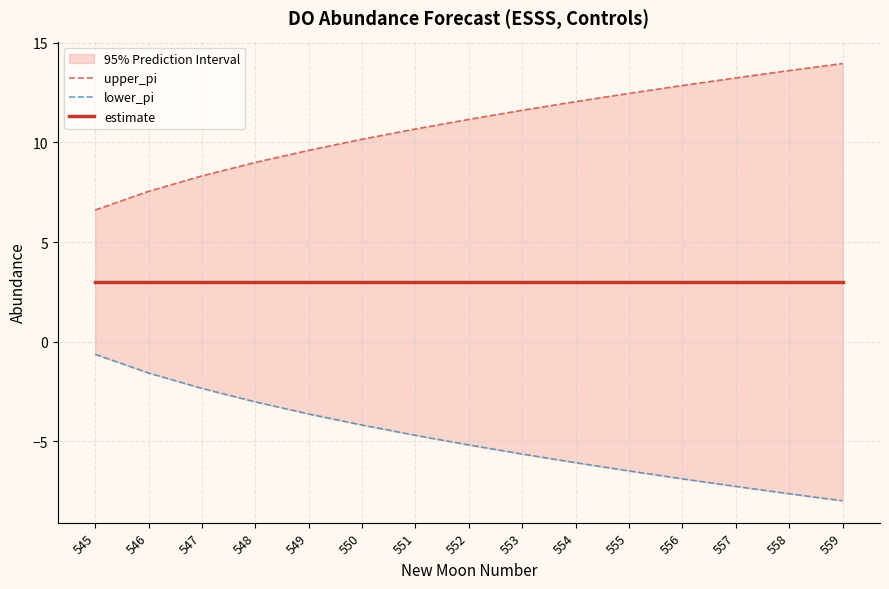

How many series are shown in this chart?

3